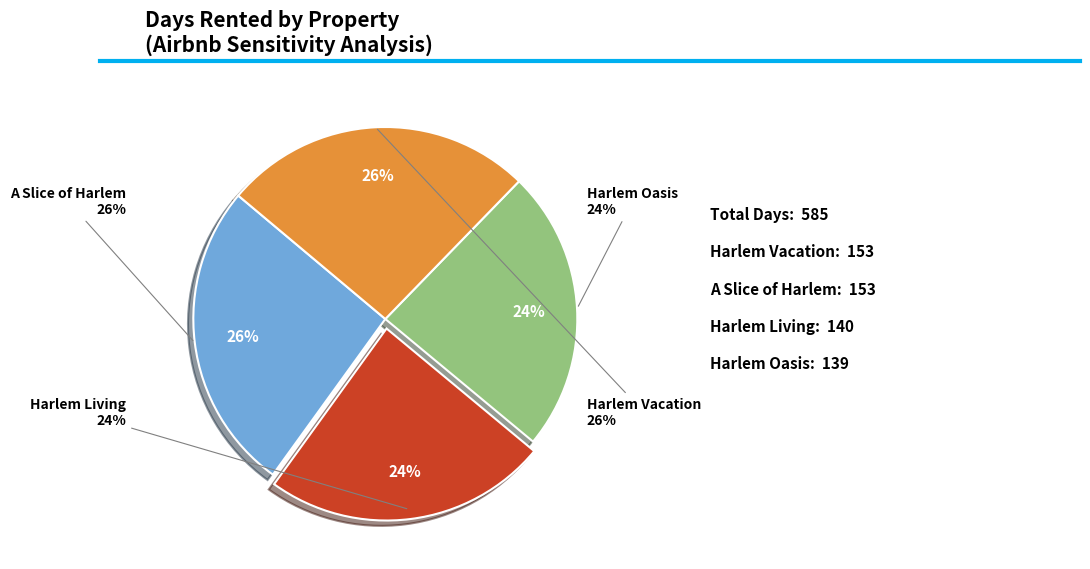

To the nearest percent, what portion does Days Rented - Harlem Oasis represent?

24%